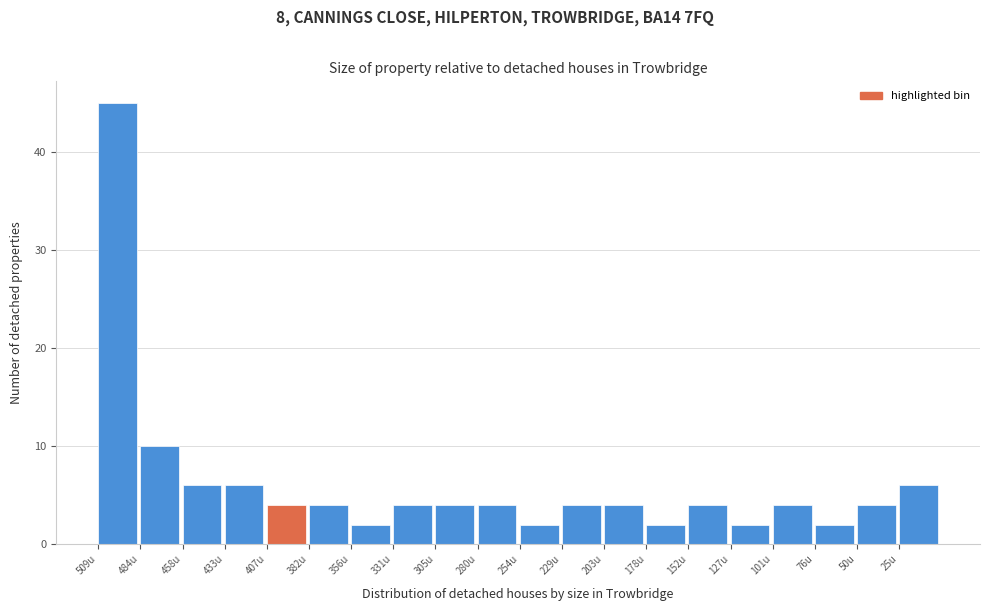

Reading right to left, what are all the values shown in this chart?

6	4	2	4	2	4	2	4	4	2	4	4	4	2	4	4	6	6	10	45